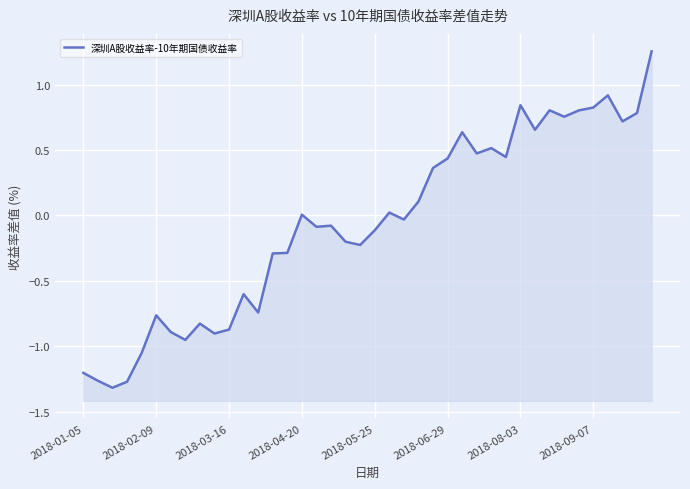

How many values exceed 0?

19